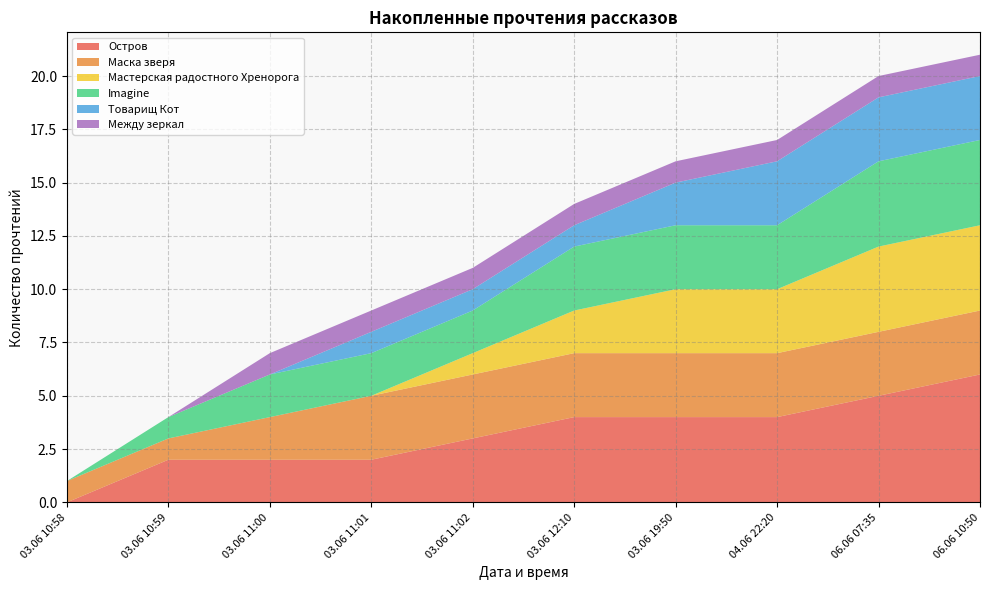

Reading left to right, what are all the values shown in this chart?

Остров: 03.06 10:58=0	03.06 10:59=2	03.06 11:00=2	03.06 11:01=2	03.06 11:02=3	03.06 12:10=4	03.06 19:50=4	04.06 22:20=4	06.06 07:35=5	06.06 10:50=6
Маска зверя: 03.06 10:58=1	03.06 10:59=1	03.06 11:00=2	03.06 11:01=3	03.06 11:02=3	03.06 12:10=3	03.06 19:50=3	04.06 22:20=3	06.06 07:35=3	06.06 10:50=3
Мастерская радостного Хренорога: 03.06 10:58=0	03.06 10:59=0	03.06 11:00=0	03.06 11:01=0	03.06 11:02=1	03.06 12:10=2	03.06 19:50=3	04.06 22:20=3	06.06 07:35=4	06.06 10:50=4
Imagine: 03.06 10:58=0	03.06 10:59=1	03.06 11:00=2	03.06 11:01=2	03.06 11:02=2	03.06 12:10=3	03.06 19:50=3	04.06 22:20=3	06.06 07:35=4	06.06 10:50=4
Товарищ Кот: 03.06 10:58=0	03.06 10:59=0	03.06 11:00=0	03.06 11:01=1	03.06 11:02=1	03.06 12:10=1	03.06 19:50=2	04.06 22:20=3	06.06 07:35=3	06.06 10:50=3
Между зеркал: 03.06 10:58=0	03.06 10:59=0	03.06 11:00=1	03.06 11:01=1	03.06 11:02=1	03.06 12:10=1	03.06 19:50=1	04.06 22:20=1	06.06 07:35=1	06.06 10:50=1